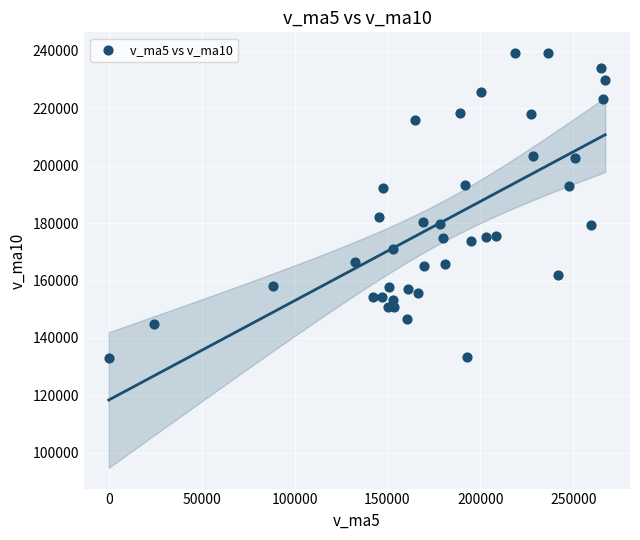

What is the range of X values (max minus min)?

267213.8